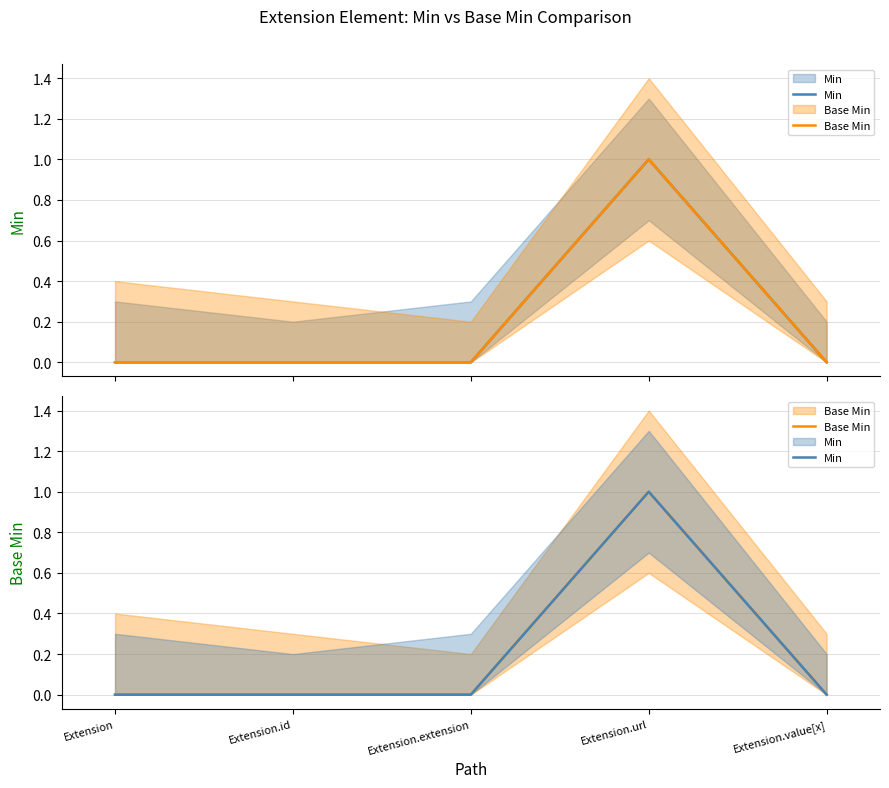

Read the Base Min value at Extension.url.

1